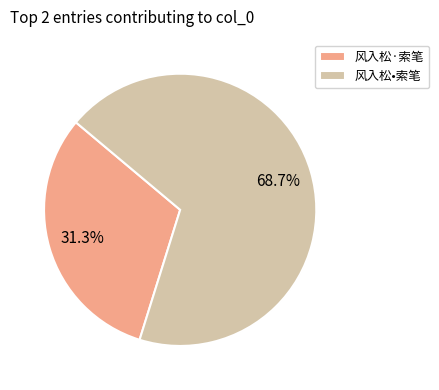

Is there a majority slice in this chart?

Yes